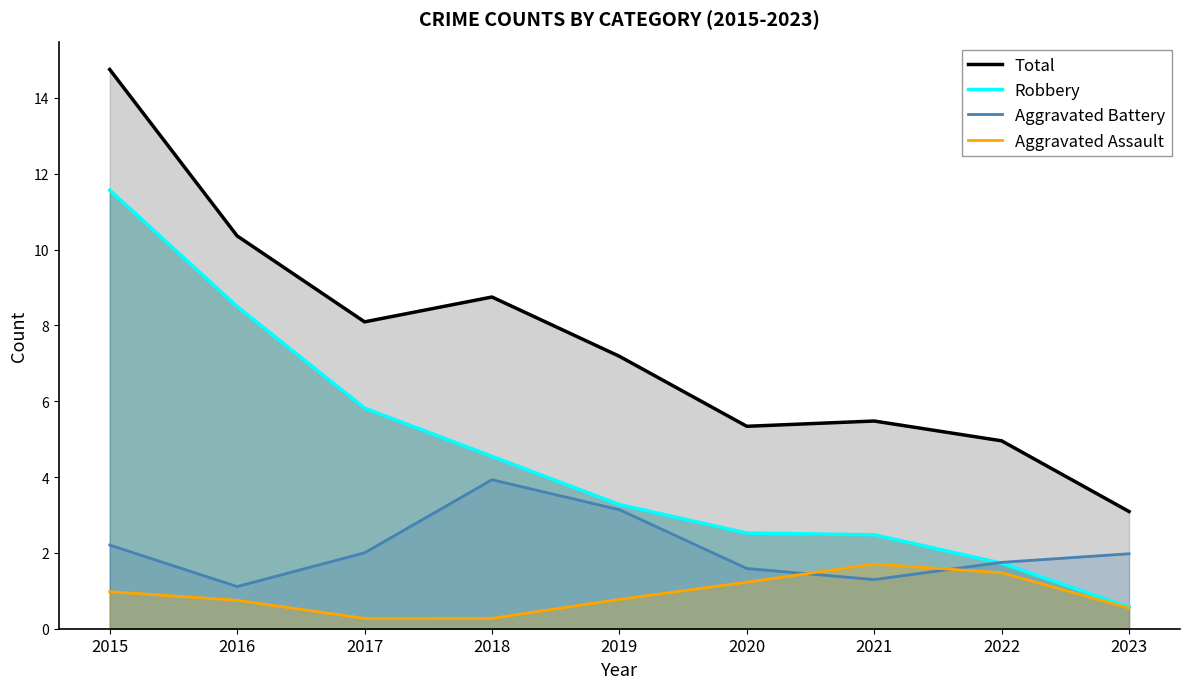

True or false: Aggravated Assault and Robbery intersect in this chart.

False